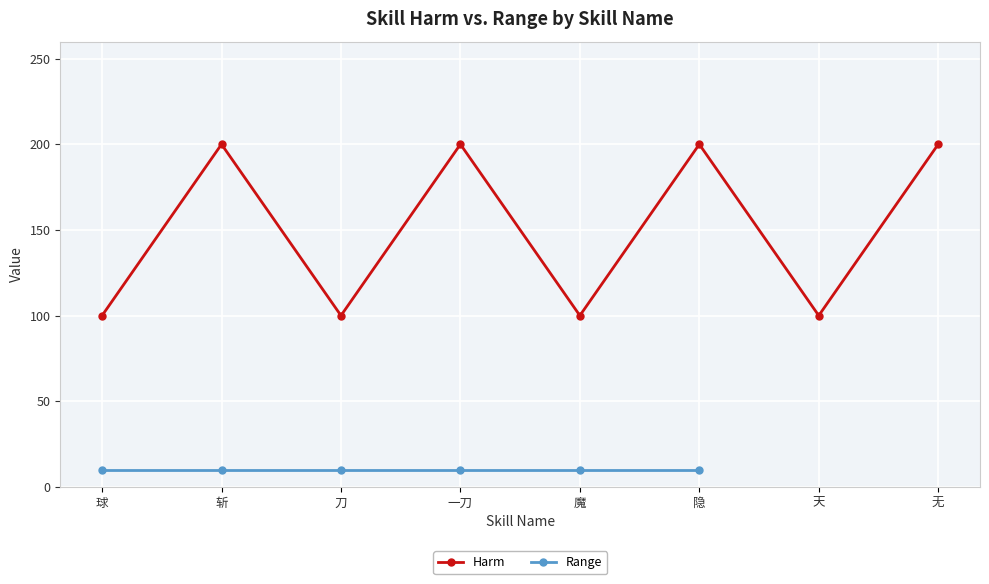

What are all the series names shown in the legend?

Harm, Range